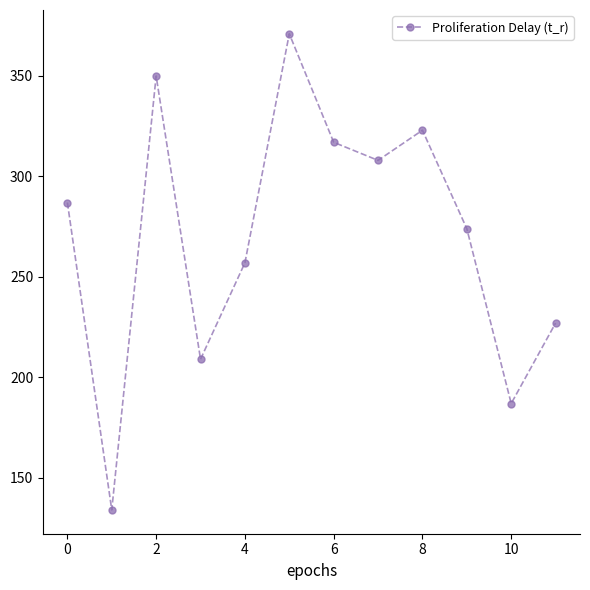

True or false: there are more than 1 points higher than both neighbors.

True